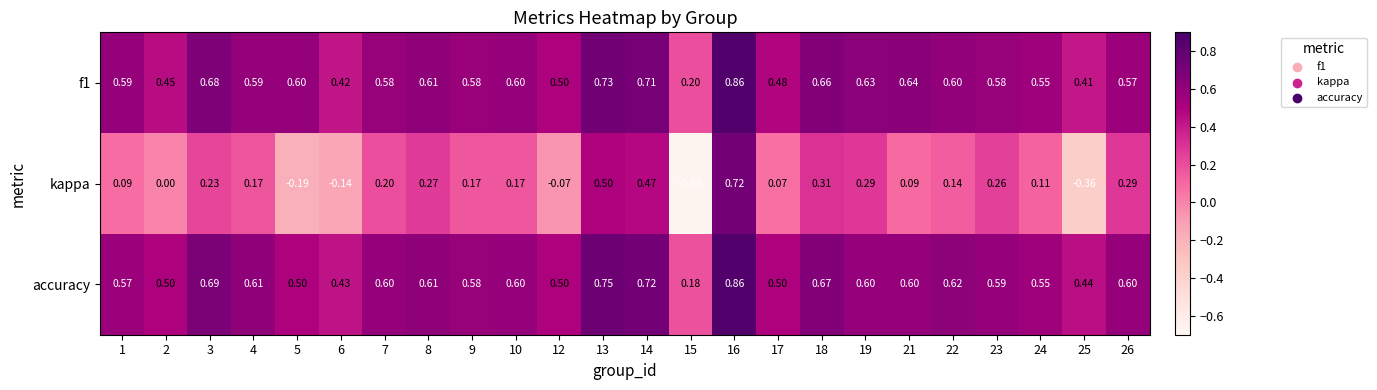

Which series has the widest spread of values?

kappa